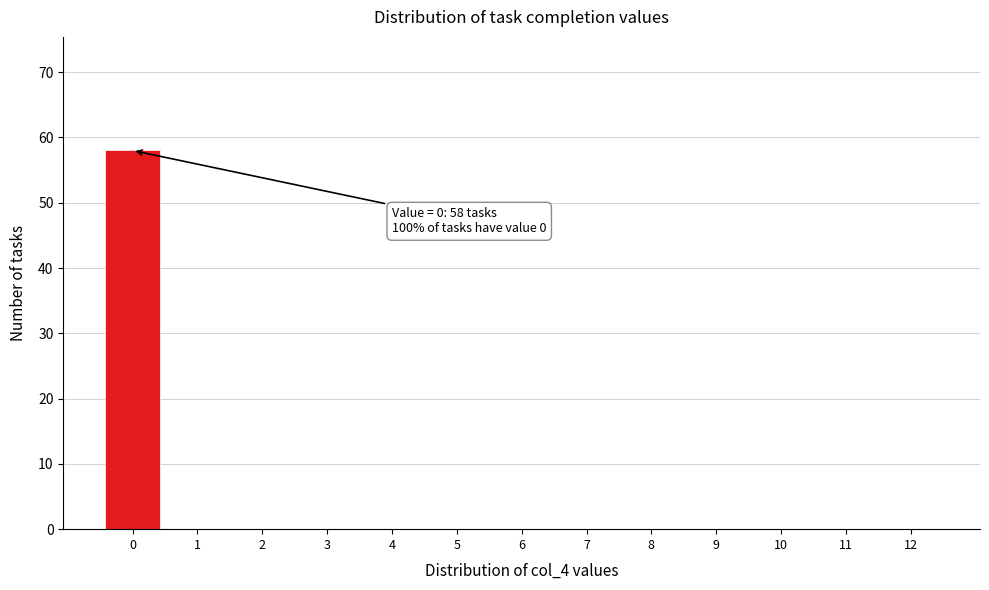

Reading left to right, what are all the values shown in this chart?

0=58	1=0	2=0	3=0	4=0	5=0	6=0	7=0	8=0	9=0	10=0	11=0	12=0